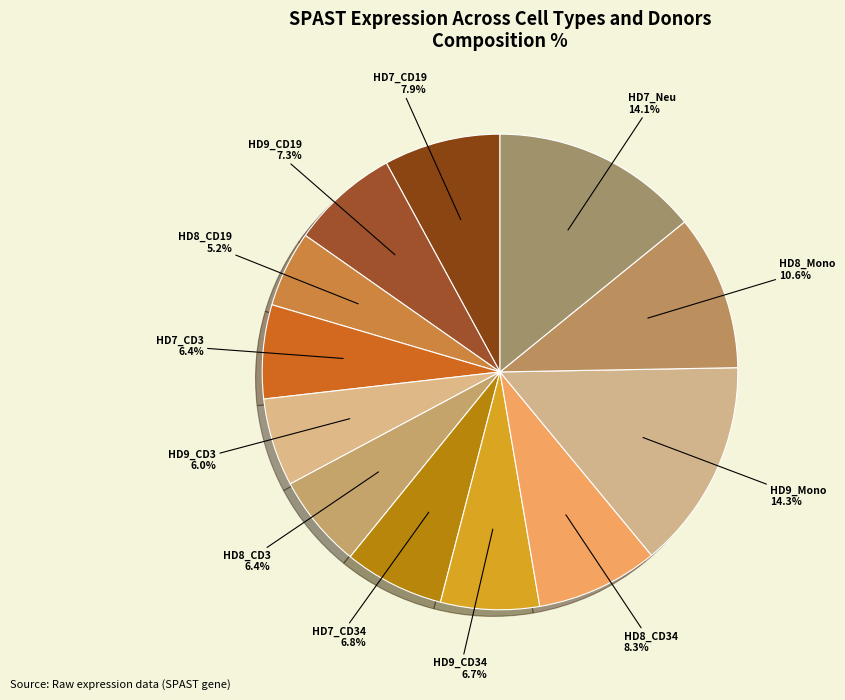

Which category has the biggest portion of the pie?

HD9_Mono